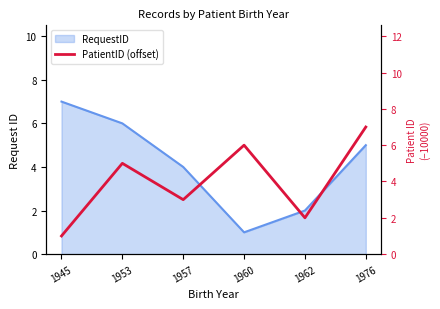

True or false: the data shows 7 at 1976.

True